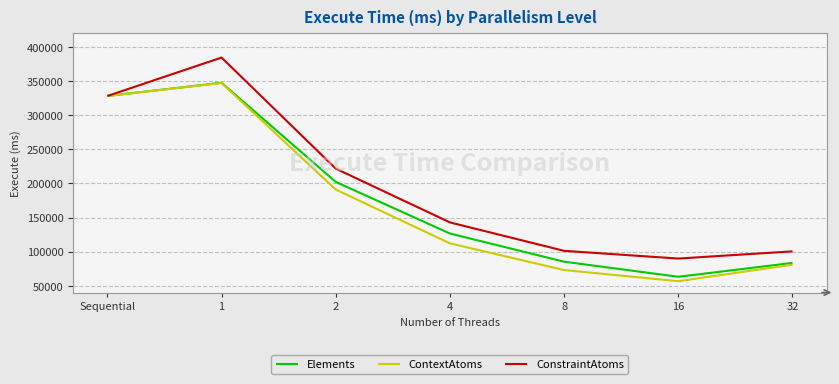

What is the difference between the maximum and minimum values in the ConstraintAtoms series?

294735